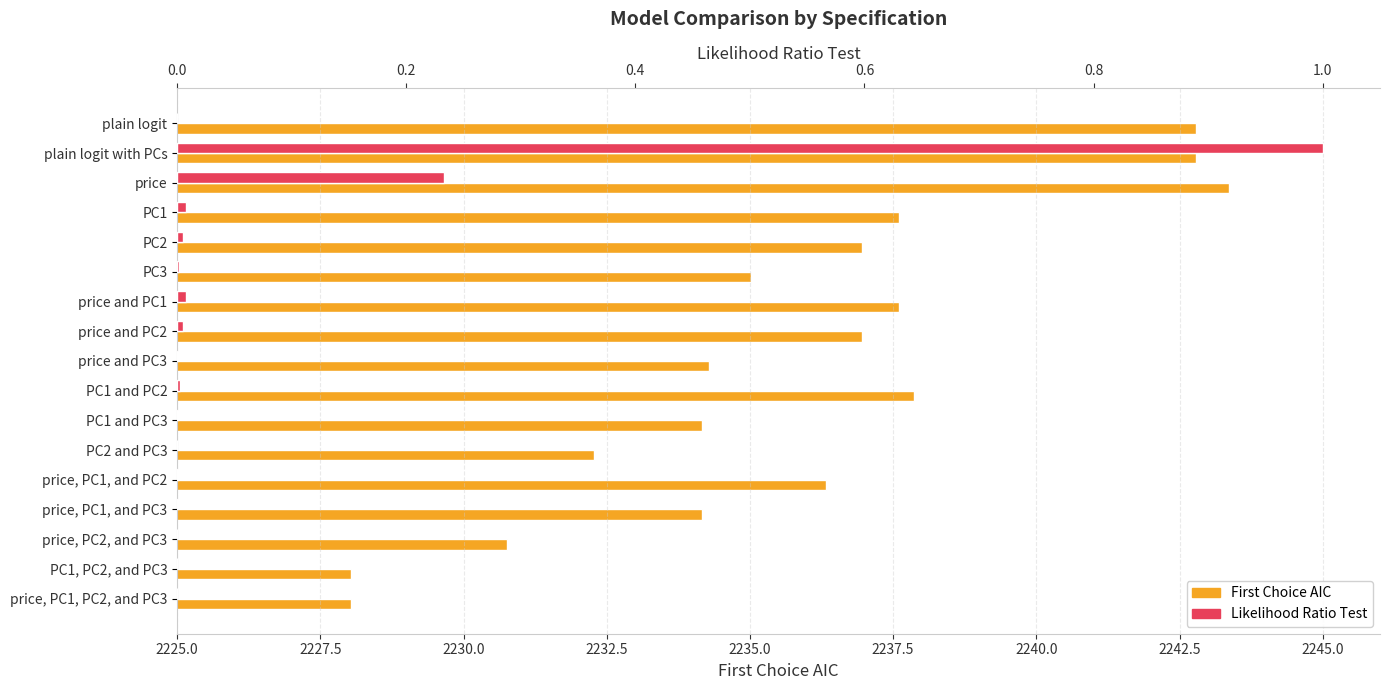

Reading left to right, what are all the values shown in this chart?

First Choice AIC: 2242.8	2242.8	2243.4	2237.6	2237.0	2235.0	2237.6	2237.0	2234.3	2237.9	2234.2	2232.3	2236.3	2234.2	2230.8	2228.0	2228.0
Likelihood Ratio Test: 0.0	1.0	0.2	0.0	0.0	0.0	0.0	0.0	0.0	0.0	0.0	0.0	0.0	0.0	0.0	0.0	0.0